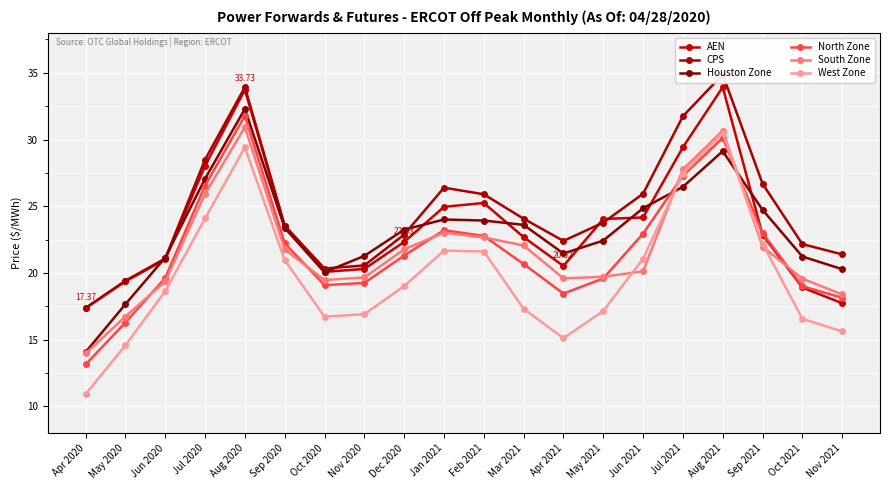

Reading left to right, extract all data points from this chart.

AEN: 17.4	19.4	21.0	28.0	33.7	23.5	20.1	20.3	22.3	25.0	25.2	22.7	20.5	24.0	24.2	29.4	33.9	22.9	18.9	17.7
CPS: 17.4	19.4	21.1	28.5	33.9	23.5	20.3	20.6	22.9	26.4	25.9	24.1	22.4	23.8	25.9	31.7	34.9	26.7	22.2	21.4
Houston Zone: 14.1	17.7	21.2	27.1	32.3	23.4	20.1	21.3	23.2	24.0	23.9	23.6	21.5	22.4	24.9	26.5	29.1	24.7	21.2	20.3
North Zone: 13.1	16.3	19.6	26.5	31.8	22.2	19.1	19.3	21.3	23.2	22.8	20.7	18.5	19.6	22.9	27.3	30.1	23.0	19.0	18.1
South Zone: 14.0	16.7	19.4	25.9	30.9	21.8	19.5	19.7	21.8	23.0	22.7	22.1	19.6	19.7	20.1	27.8	30.7	22.0	19.6	18.4
West Zone: 10.9	14.6	18.6	24.1	29.4	21.0	16.7	16.9	19.0	21.7	21.6	17.3	15.1	17.2	21.1	27.4	30.5	22.2	16.6	15.6